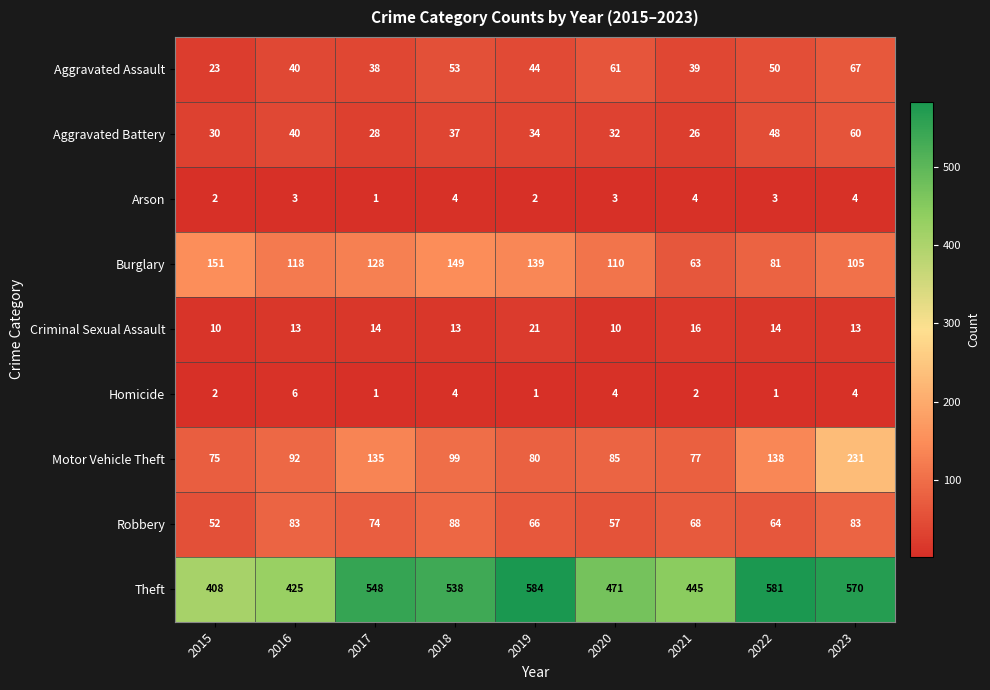

What is the difference between the highest and lowest values at 2023?

566